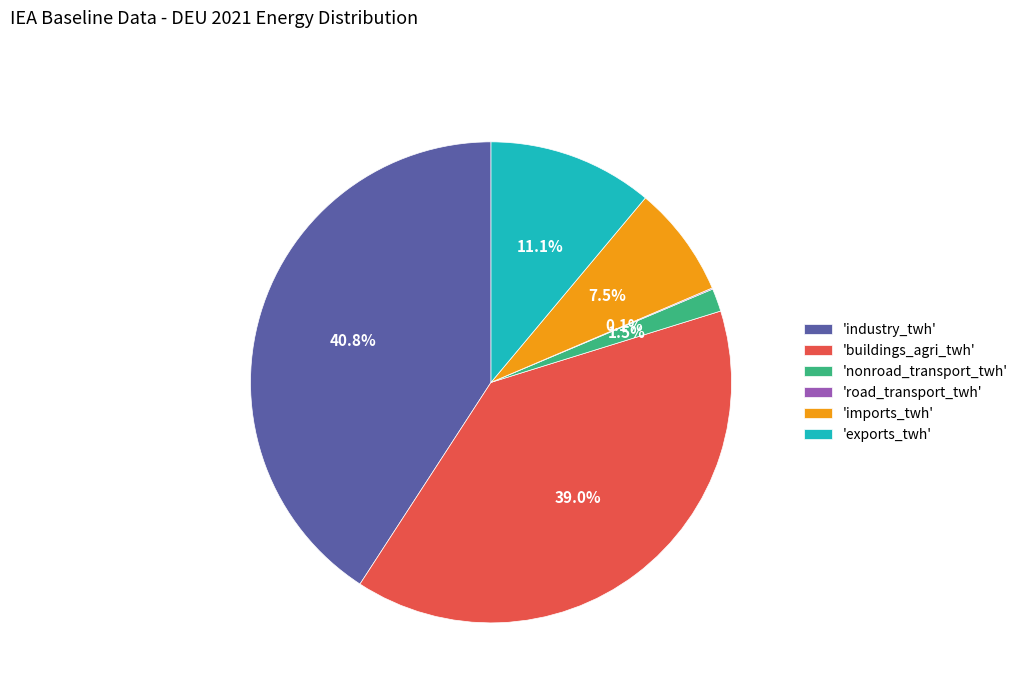

Is the sum of 'industry_twh' and 'exports_twh' greater than half?

Yes